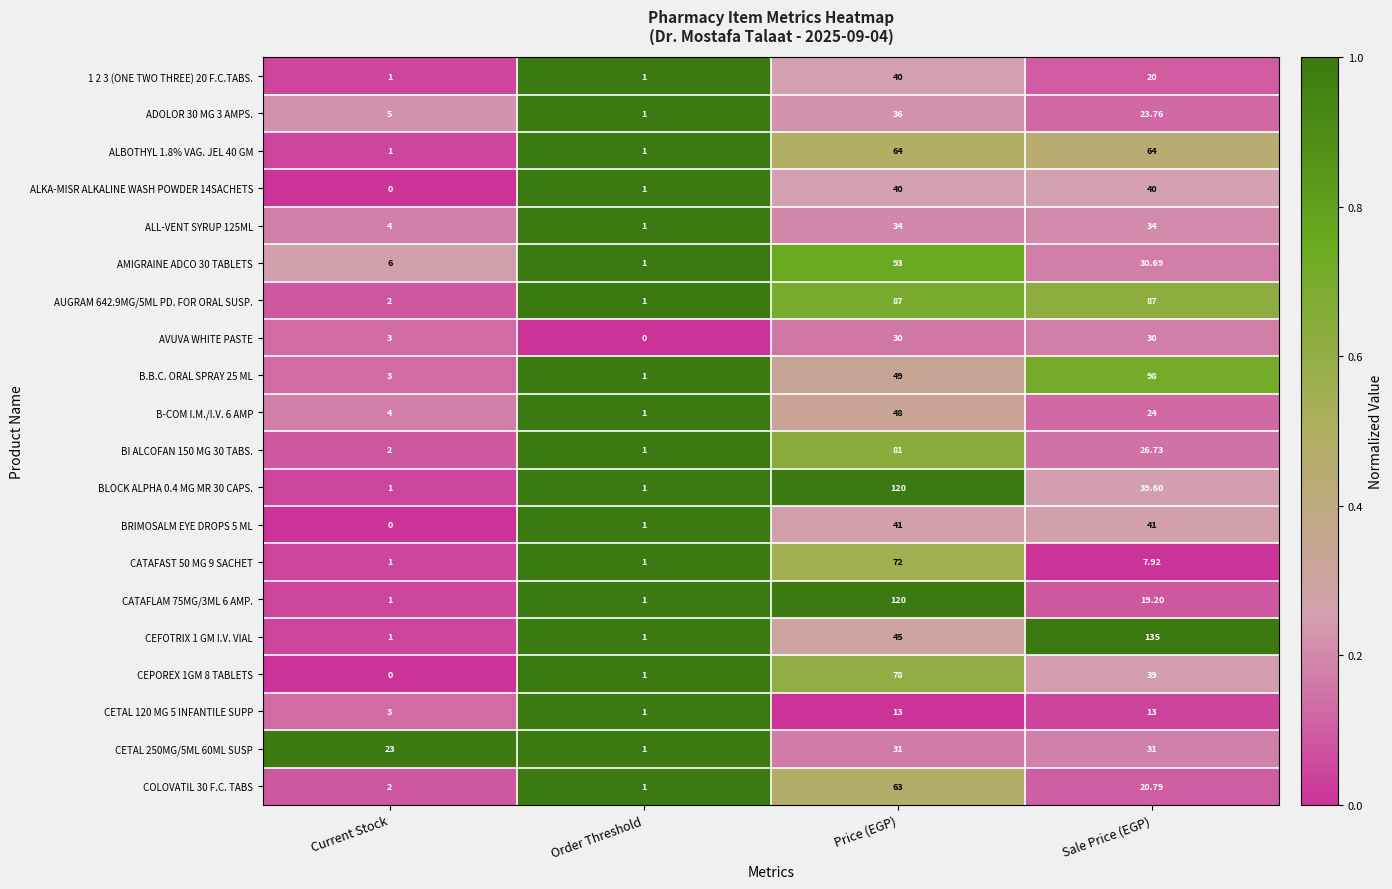

Which label corresponds to the largest value in the chart?

Sale Price (EGP)